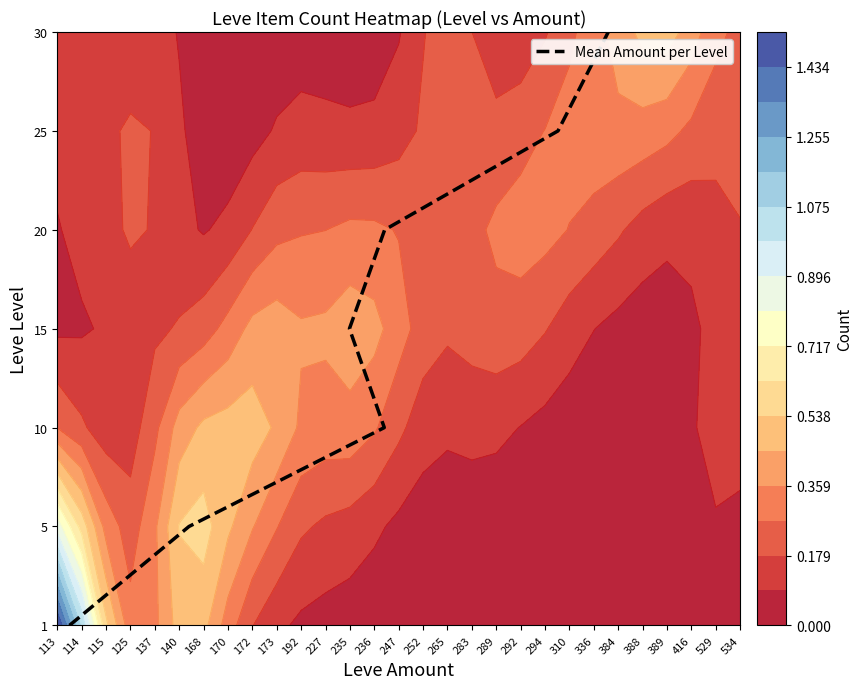

What is the ratio of the value at 168 to the value at 114?

6.0